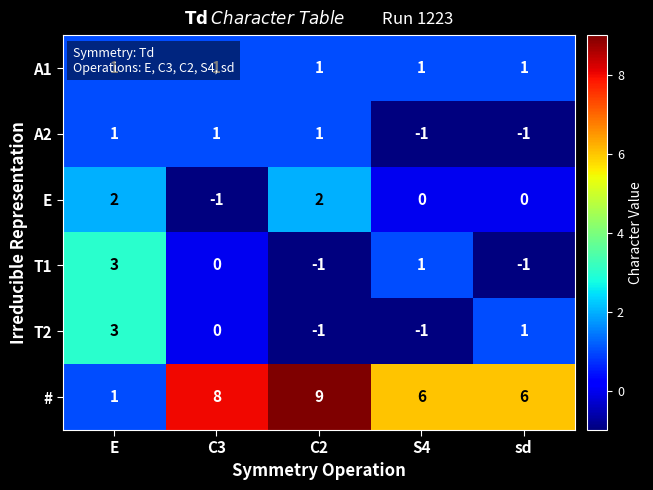

What is the greatest value displayed?

9